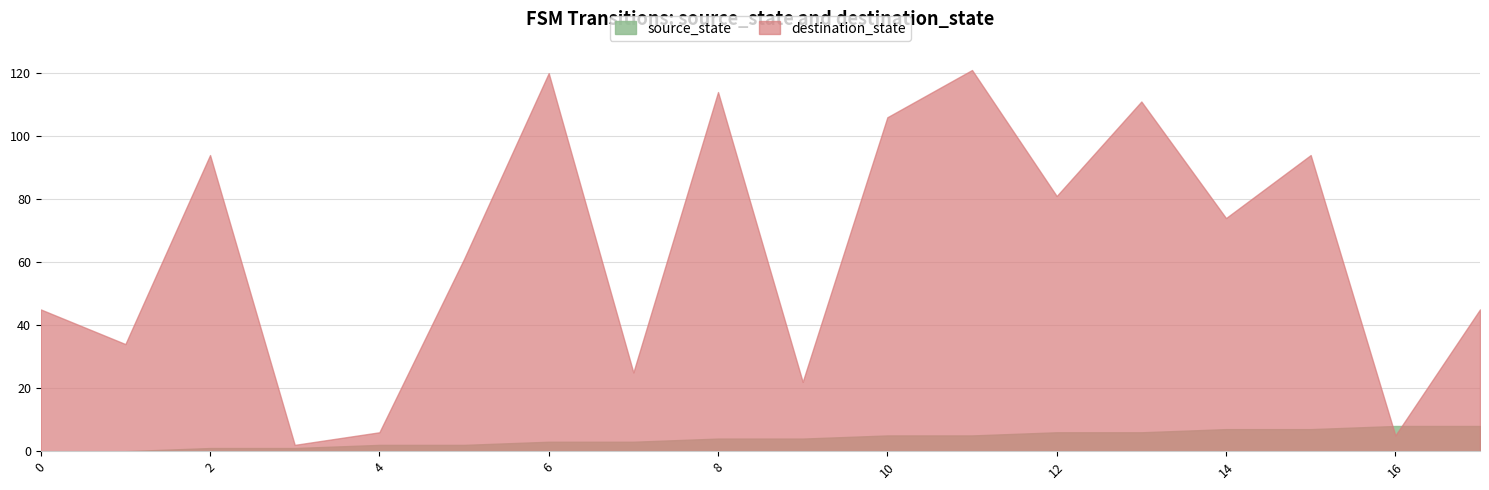

True or false: source_state and destination_state cross at least once.

True